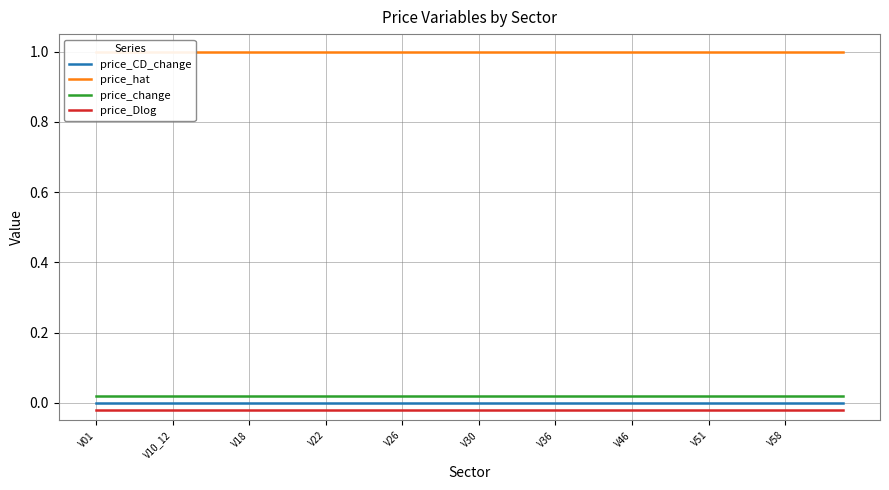

List the labels in order of price_CD_change value, largest first.

V01, V10_12, V18, V22, V26, V30, V36, V46, V51, V58, 10, 11, 12, 13, 14, 15, 16, 17, 18, 19, 20, 21, 22, 23, 24, 25, 26, 27, 28, 29, 30, 31, 32, 33, 34, 35, 36, 37, 38, 39